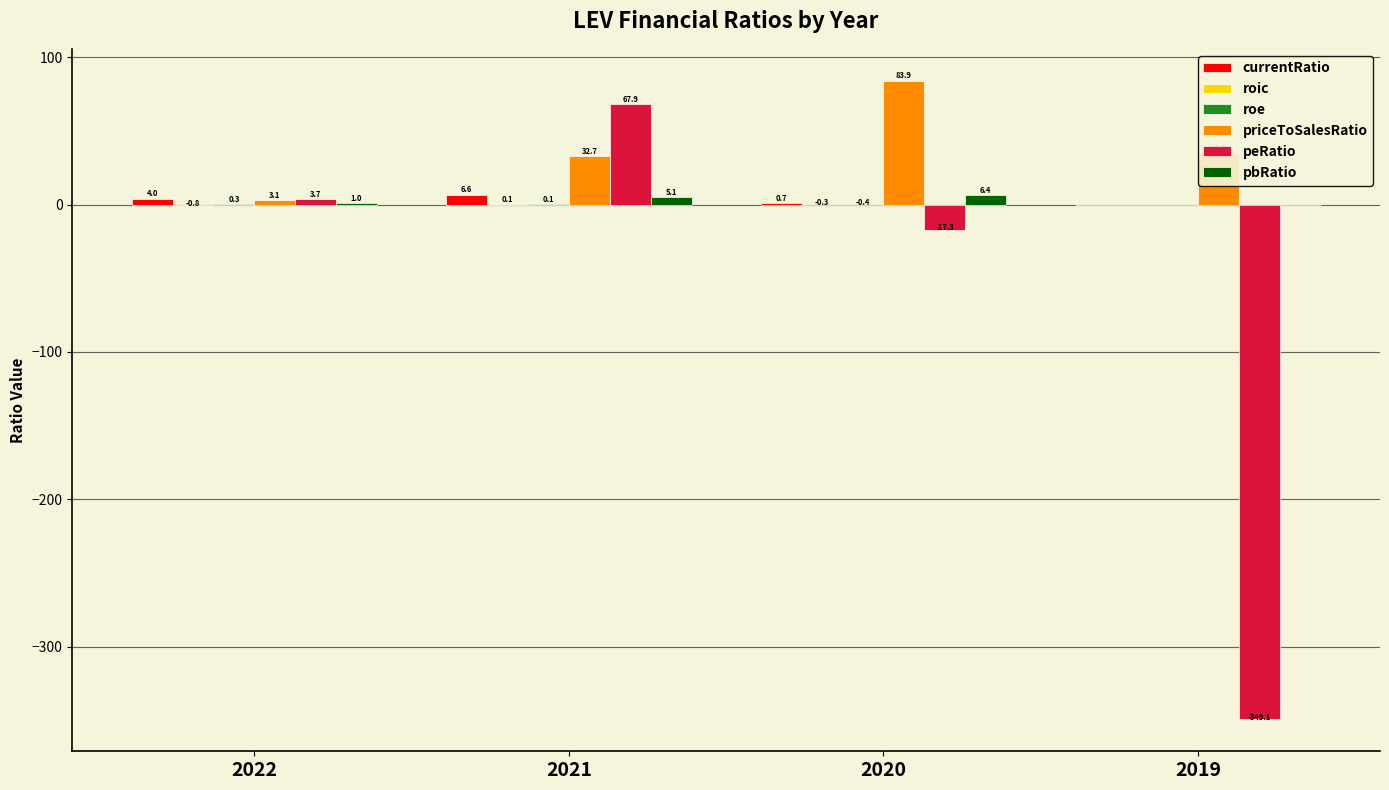

At which label is currentRatio closest to 3?

2022